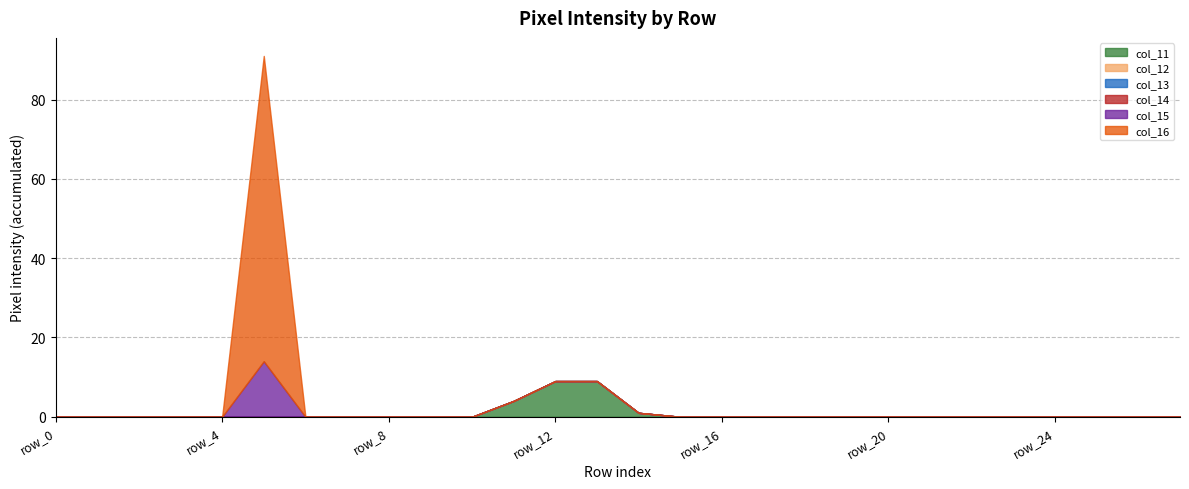

What is the average value of the col_11 series?

1